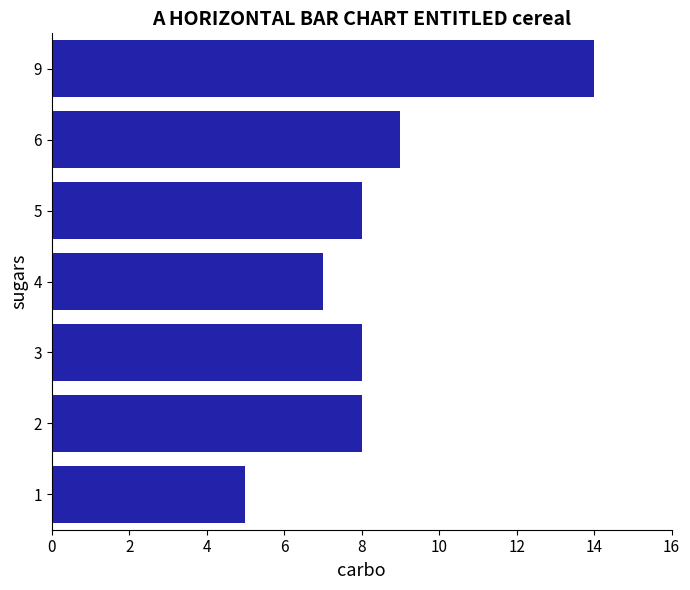

Approximately how many times larger is the value at 5 compared to 1?

1.6